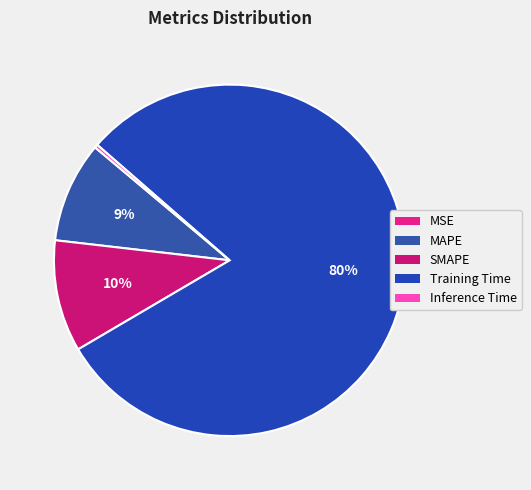

Which category has the smallest portion of the pie?

MSE